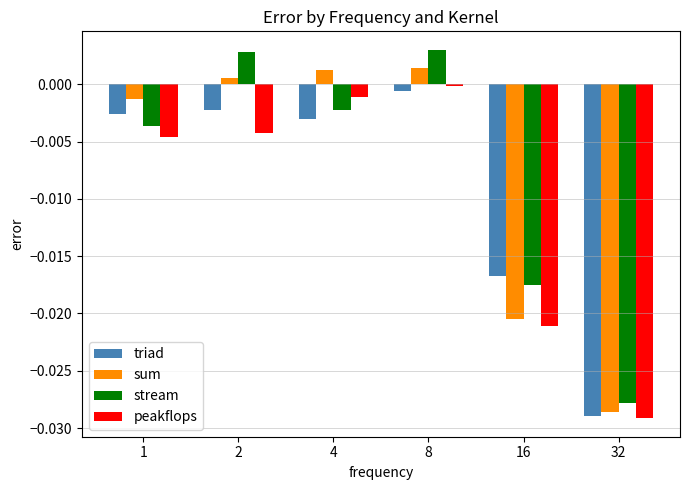

Where does the stream series first go above 0?

2